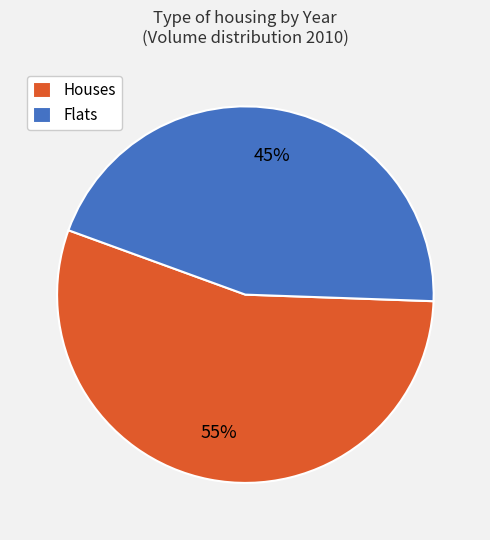

To the nearest percent, what percentage of the pie is Flats?

45%